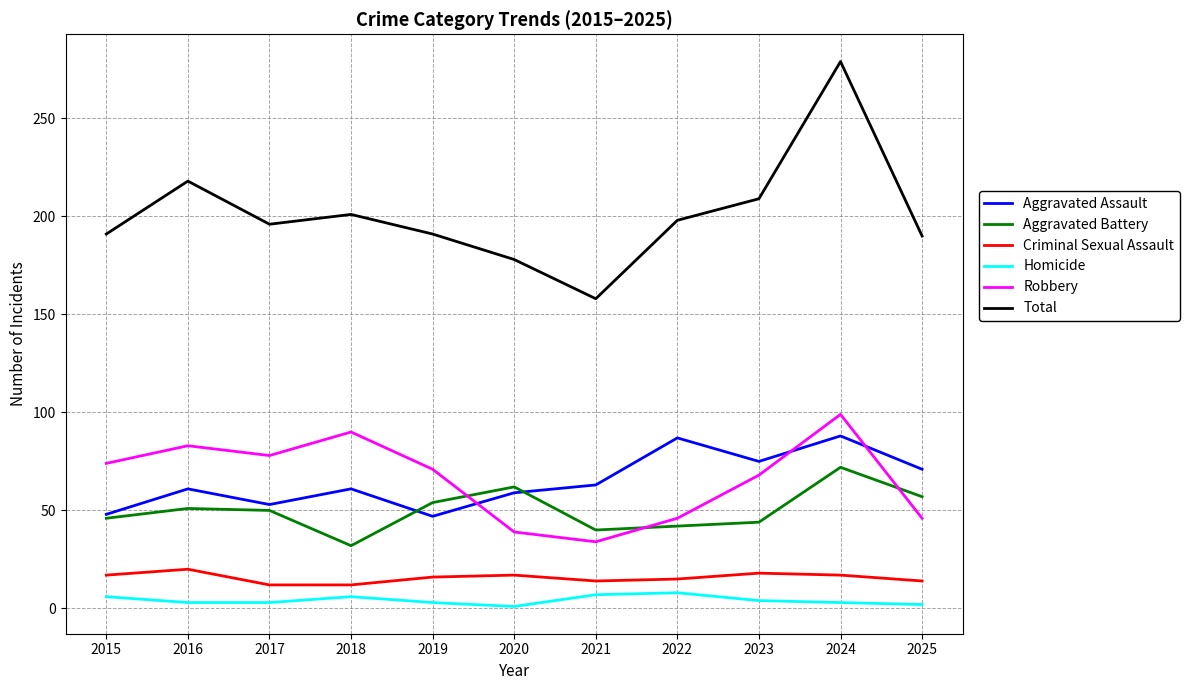

Which series changed the most between 2015 and 2024?

Total